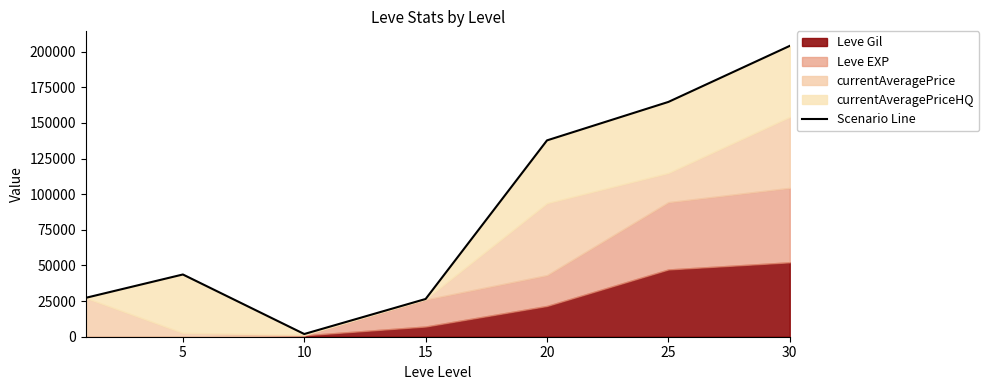

Which has a higher value, 30 or 10?

30